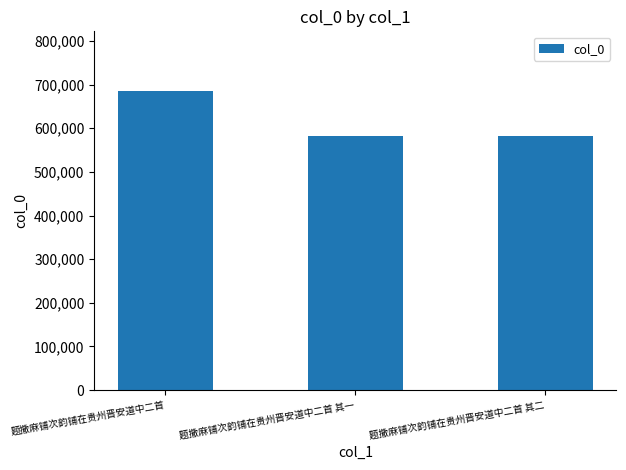

What is the maximum value shown in the chart?

685228